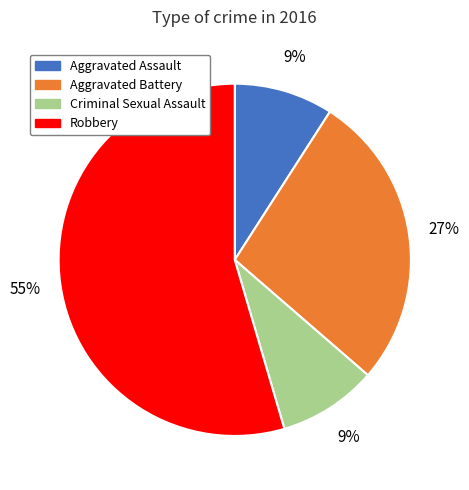

To the nearest percent, what is the combined percentage of Criminal Sexual Assault and Robbery?

64%